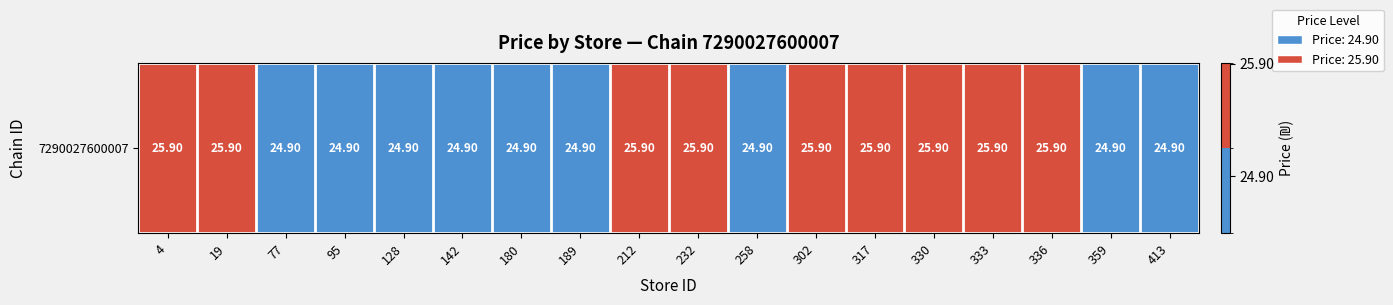

What is the sum of the values at 212 and 333?

51.8